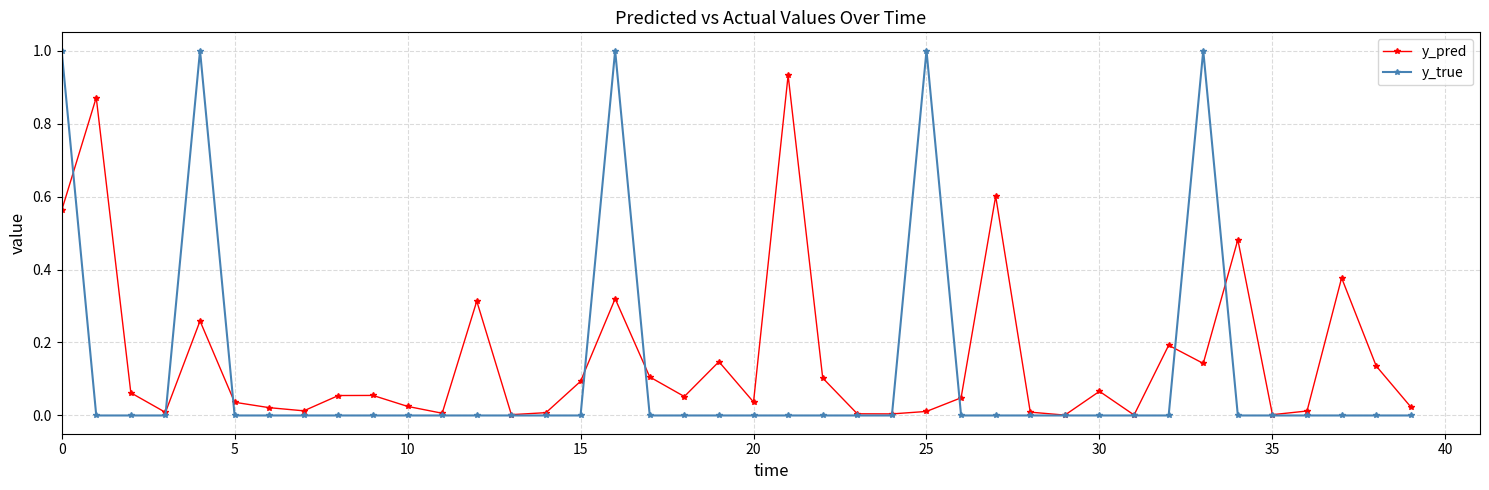

Rank the series by their maximum value, from lowest to highest.

y_pred, y_true